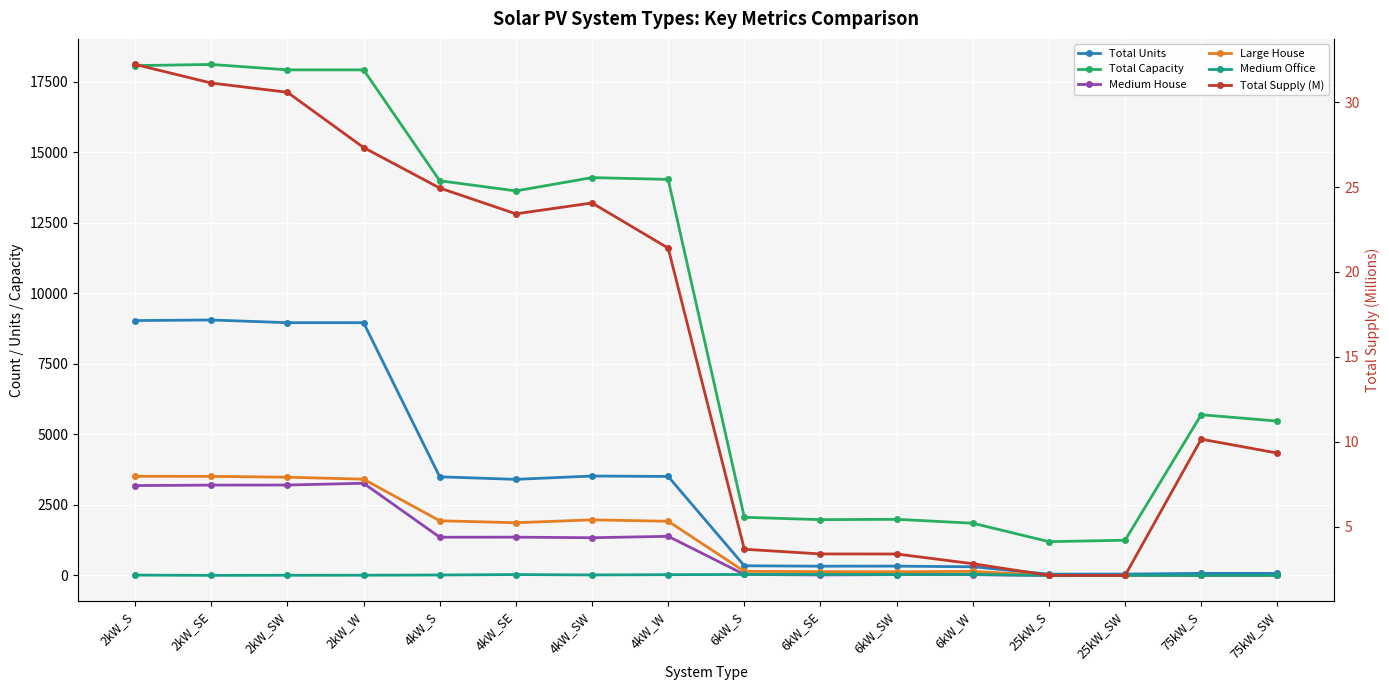

Which series has the widest spread of values?

Total Capacity